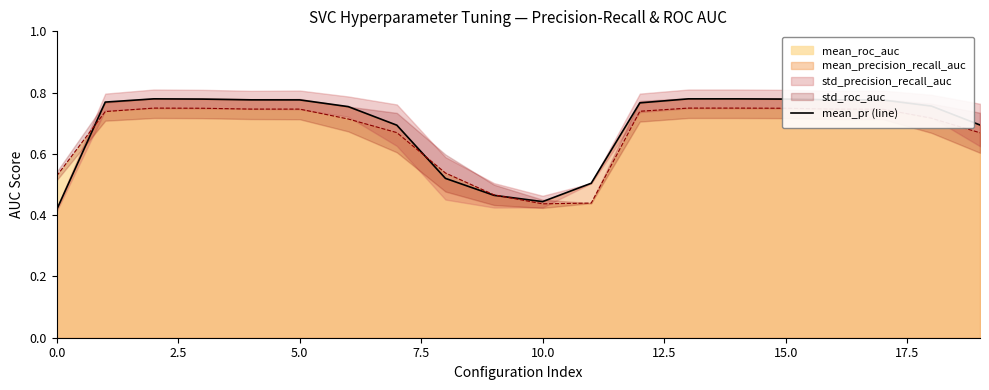

How many points are lower than both their immediate neighbors (excluding endpoints)?

1